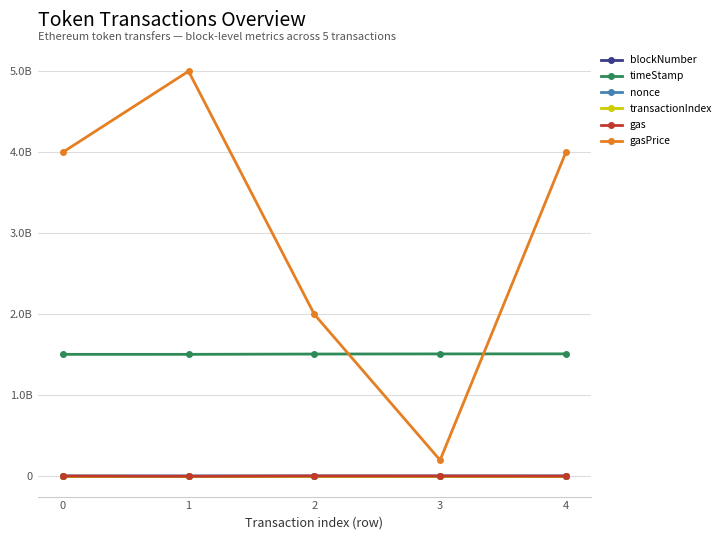

True or false: blockNumber has more than 1 points higher than both neighbors.

False